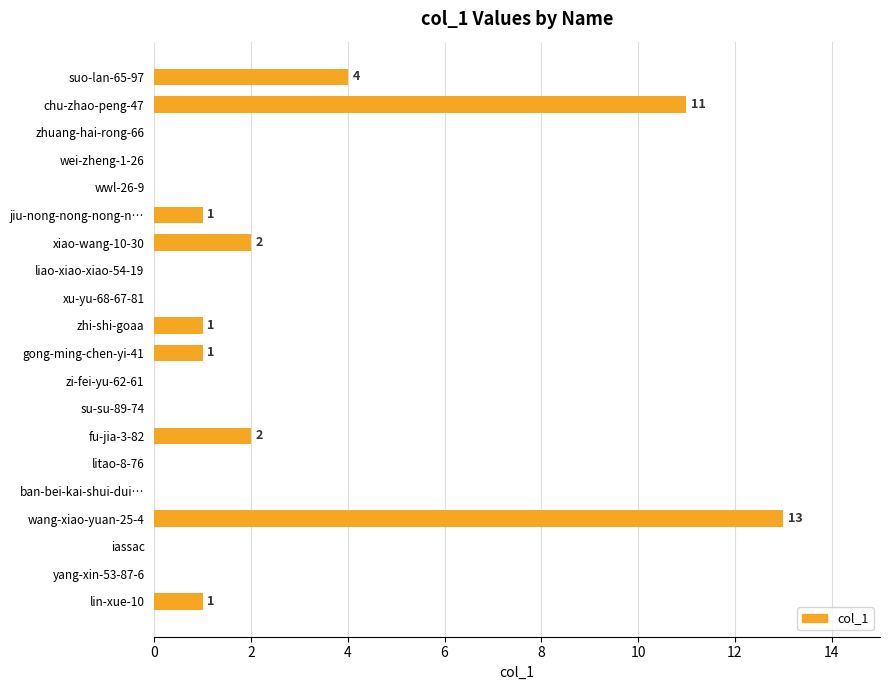

Which has a higher value, zi-fei-yu-62-61 or suo-lan-65-97?

suo-lan-65-97